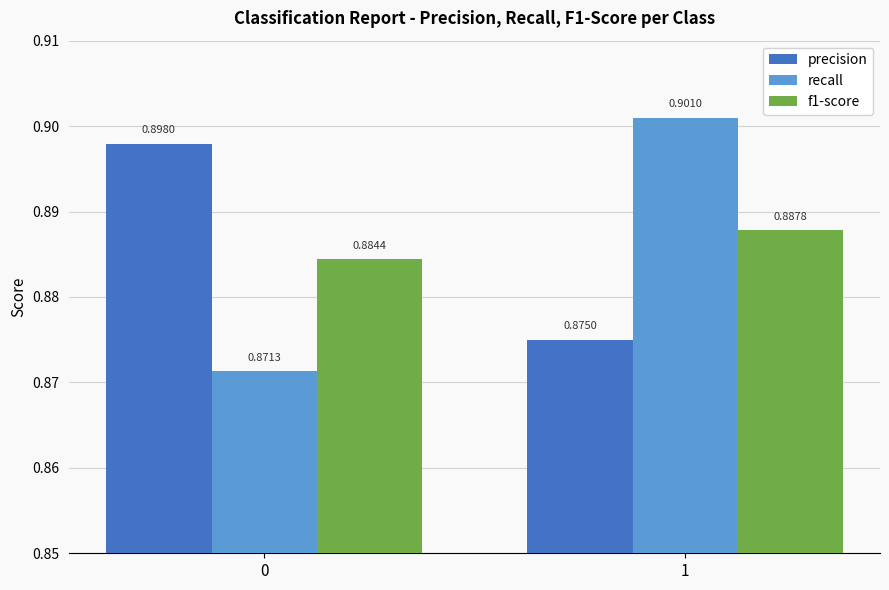

The recall series shows 0.9 at 0. True or false?

True